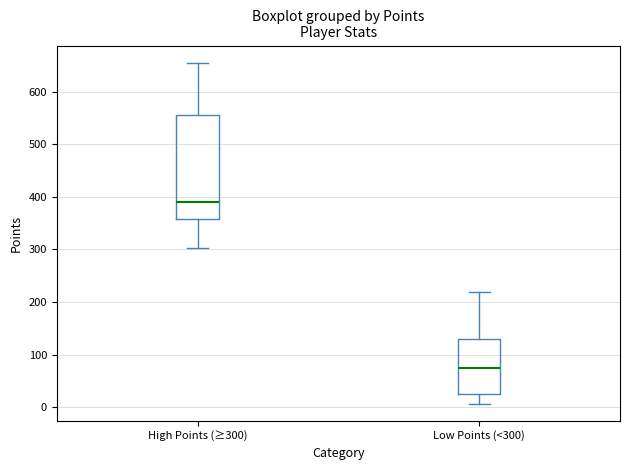

Comparing the boxes themselves (not the whiskers), which one is the tallest?

High Points (≥300)